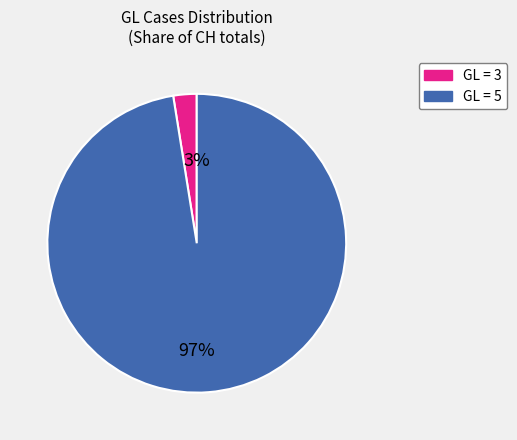

How many slices are in this pie chart?

2